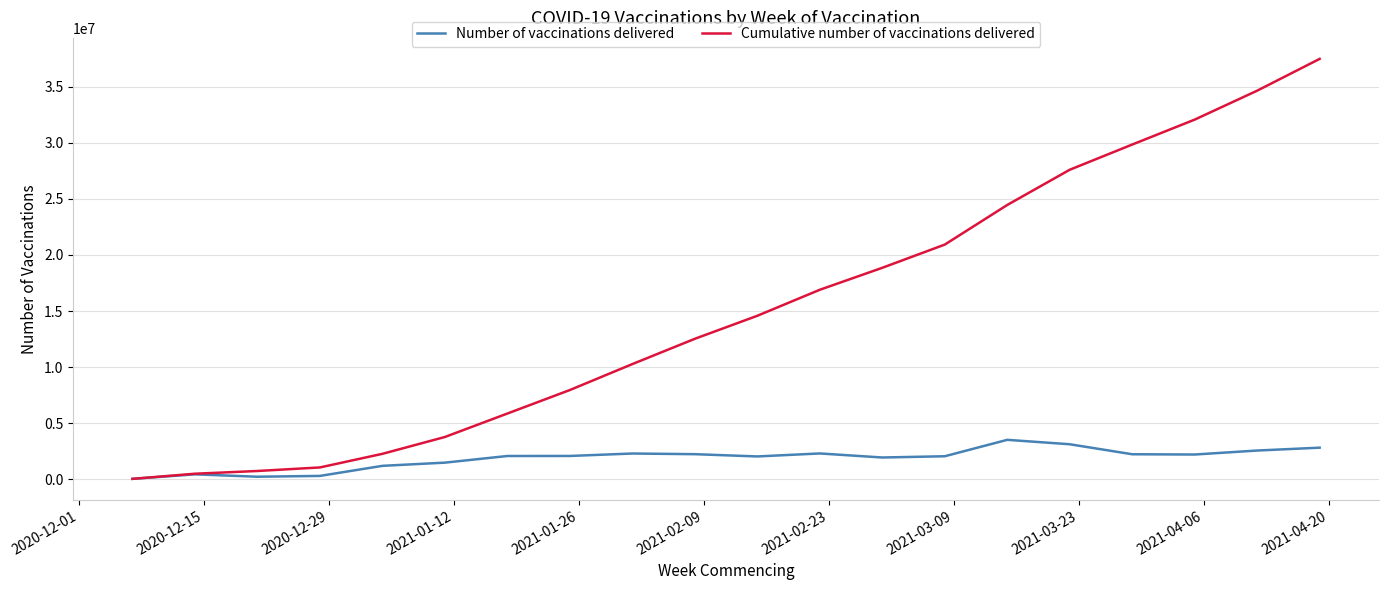

List the series in order of their peak value, lowest first.

Number of vaccinations delivered, Cumulative number of vaccinations delivered